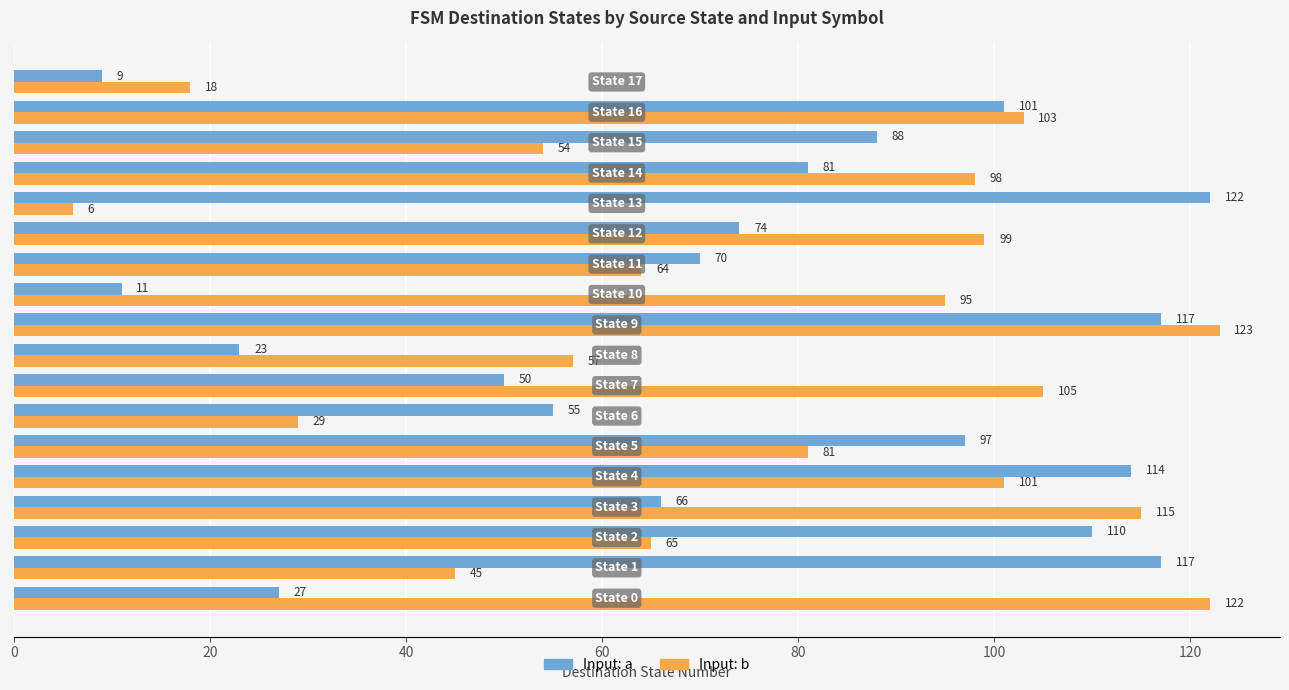

At how many categories does at least one series exceed 38?

17